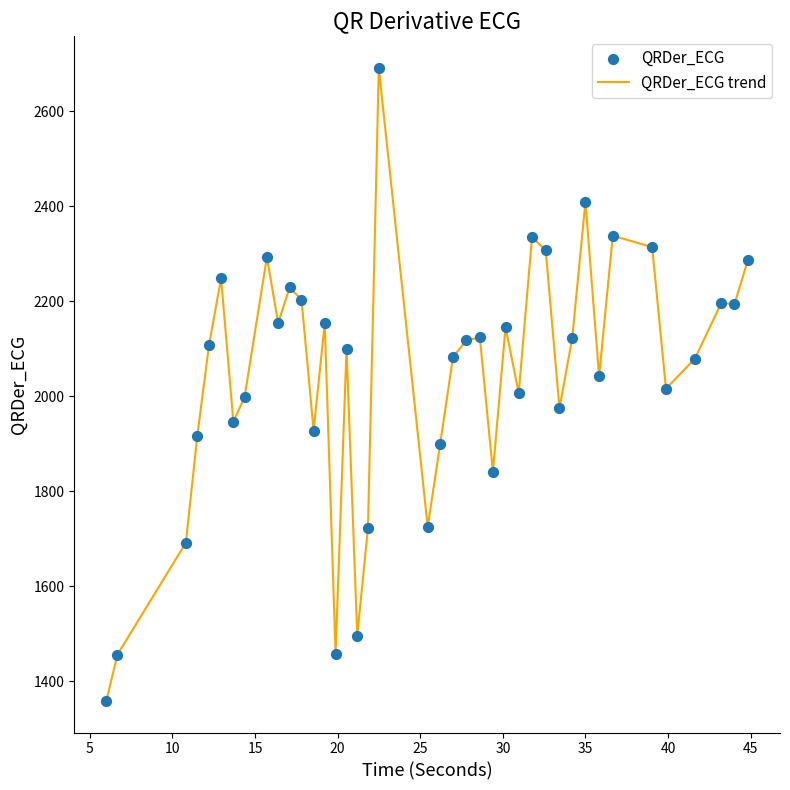

What is the minimum value shown in the chart?

1358.9